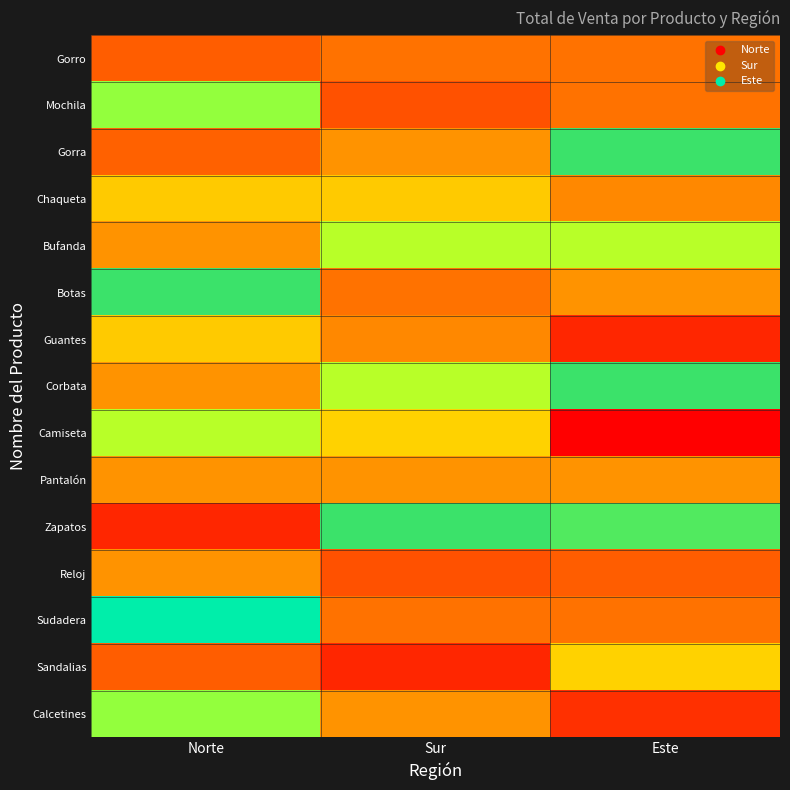

Which has a higher value, Sur or Este?

Sur